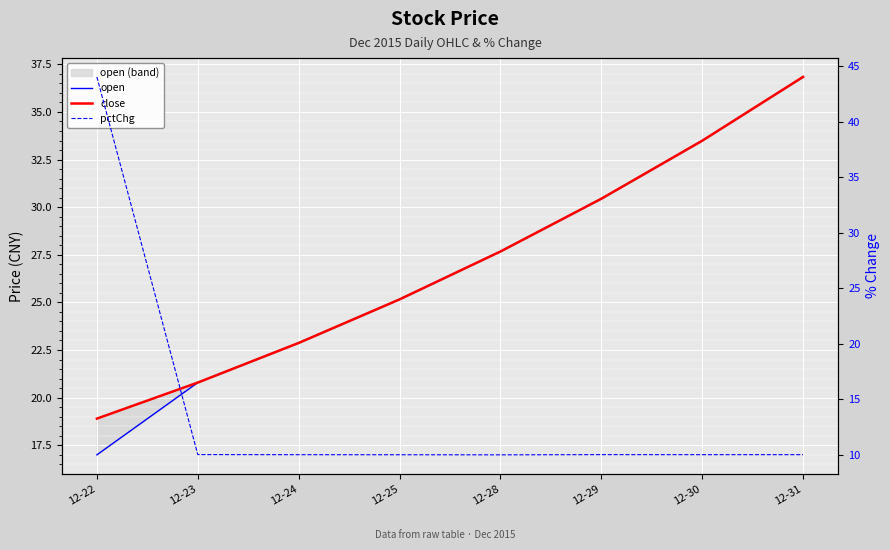

At which label is close closest to 27?

12-28